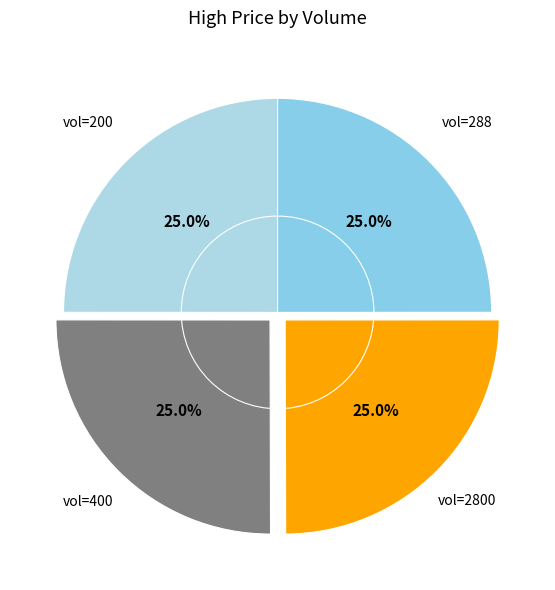

Rank the categories by value from lowest to highest.

2800, 200, 288, 400